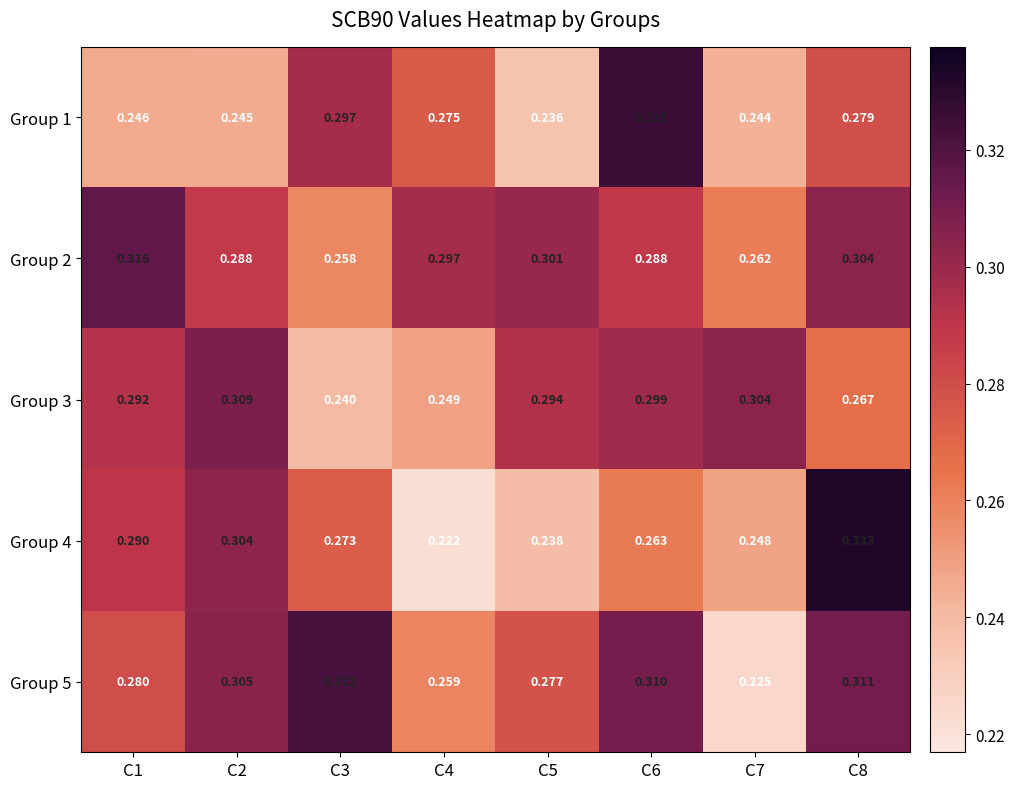

Rank the series at C8 from highest to lowest value.

Group 4, Group 5, Group 2, Group 1, Group 3